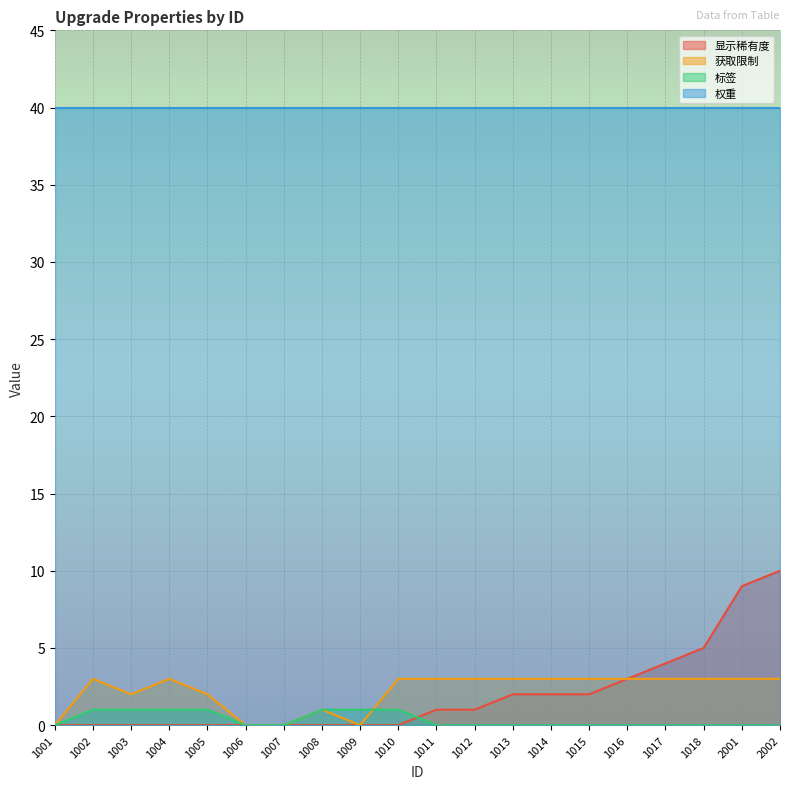

At which label is 获取限制 closest to 1?

1008